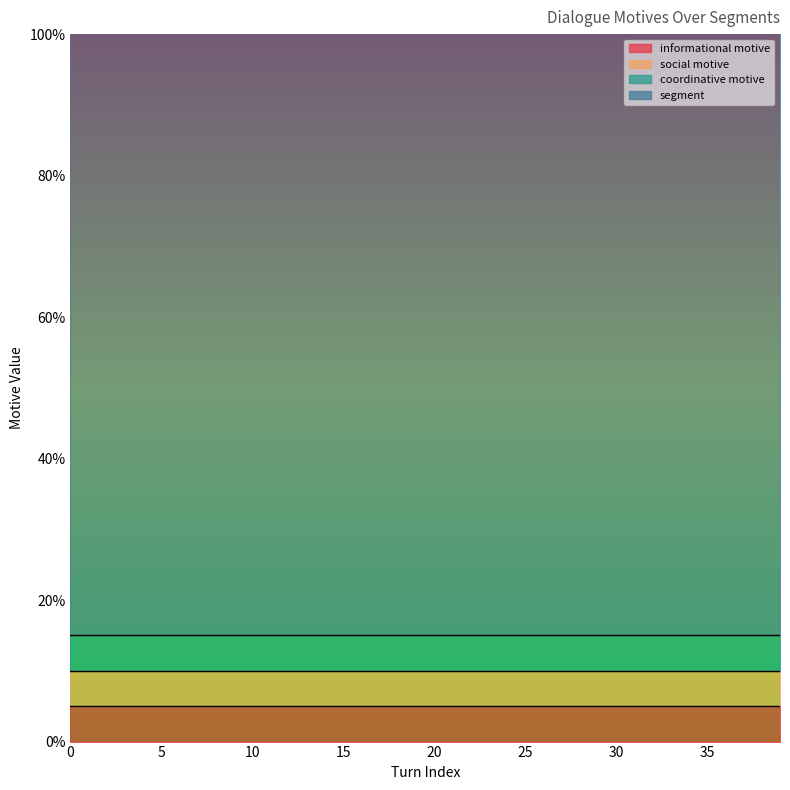

Reading left to right, transcribe all the data shown in this chart.

informational motive: 0	0	0	0	0	0	0	0	0	0	0	0	0	0	0	0	0	0	0	0	0	0	0	0	0	0	0	0	0	0	0	0	0	0	0	0	0	0	0	0
social motive: 0	0	0	0	0	0	0	0	0	0	0	0	0	0	0	0	0	0	0	0	0	0	0	0	0	0	0	0	0	0	0	0	0	0	0	0	0	0	0	0
coordinative motive: 0	0	0	0	0	0	0	0	0	0	0	0	0	0	0	0	0	0	0	0	0	0	0	0	0	0	0	0	0	0	0	0	0	0	0	0	0	0	0	0
segment: 1	1	1	1	1	1	1	1	1	1	1	1	1	1	1	1	1	1	1	1	1	1	1	1	1	1	1	1	1	1	1	1	1	1	1	1	1	1	1	1